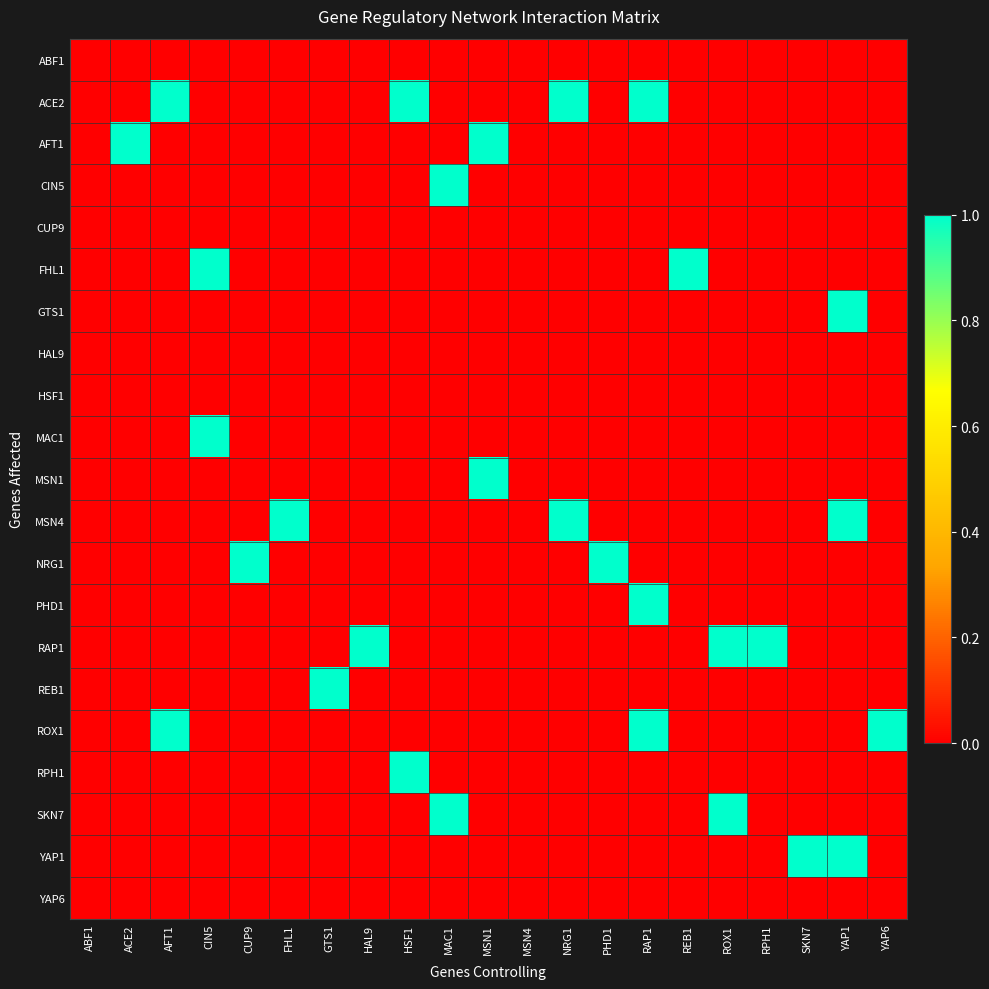

Which has a higher value, PHD1 or CIN5?

PHD1